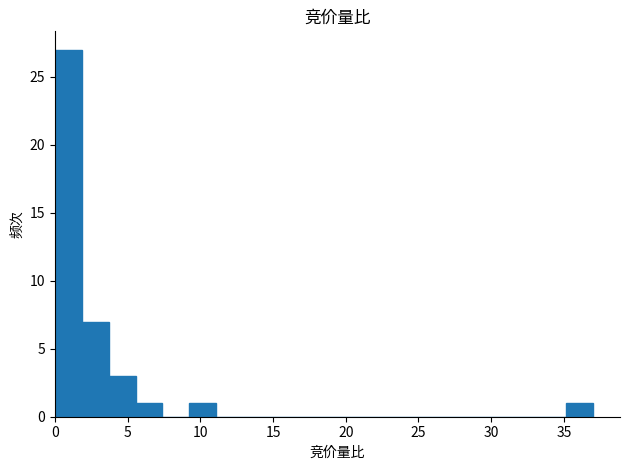

Read against the x-axis, roughly where is the centre of the tallest bar?

1.0